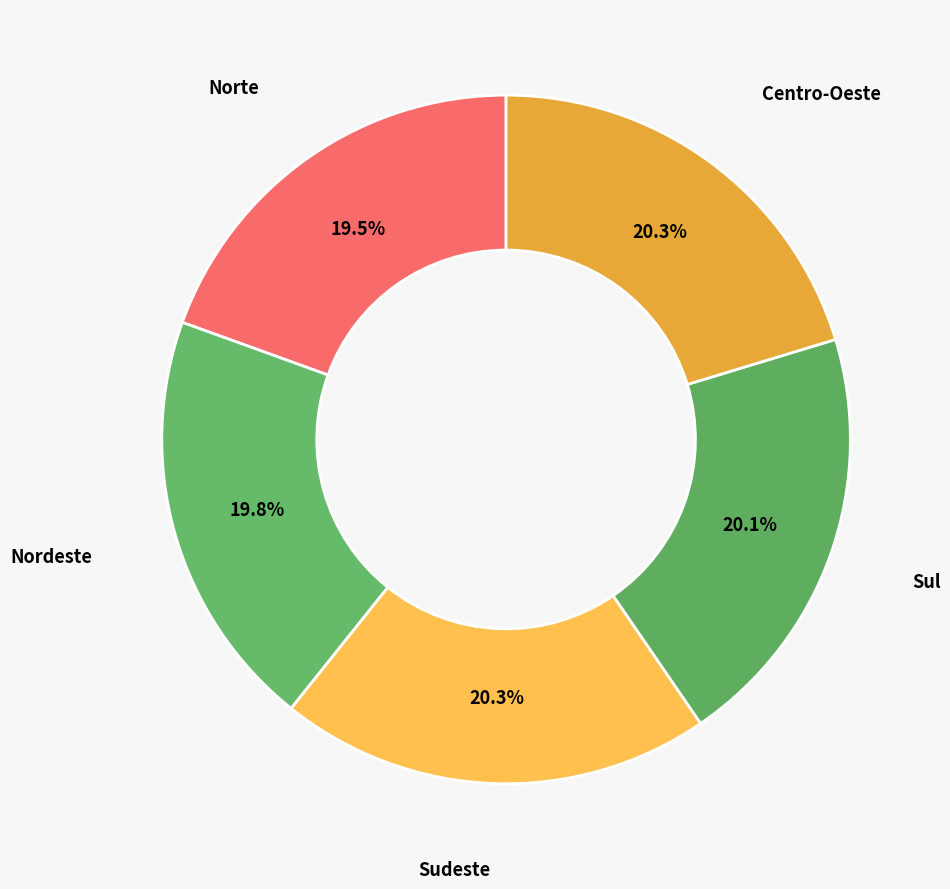

To the nearest percent, what is the average slice percentage?

20%